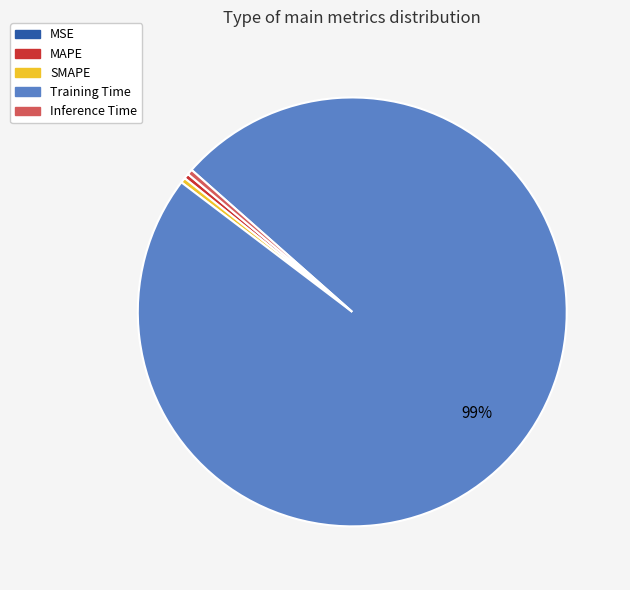

Is it true that Training Time is 89% of the pie?

False